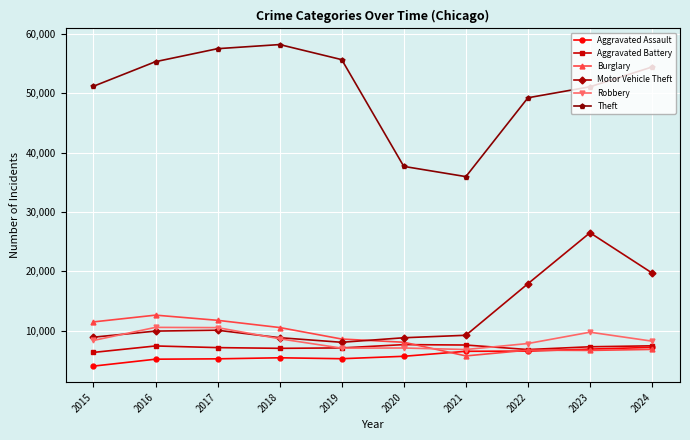

The value of Robbery at 2020 is 7090. True or false?

True